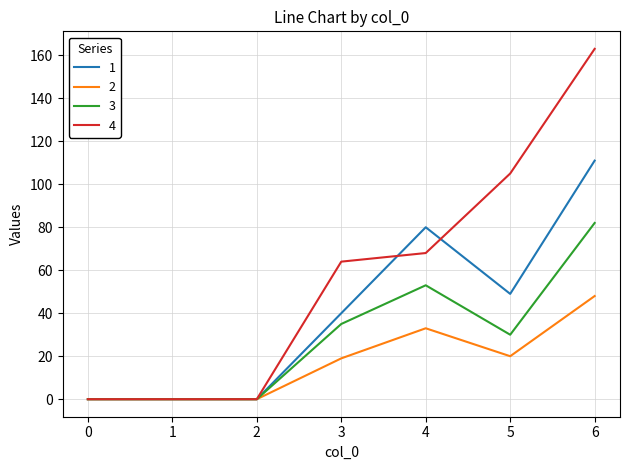

Which category has the highest value in the 4 series?

6